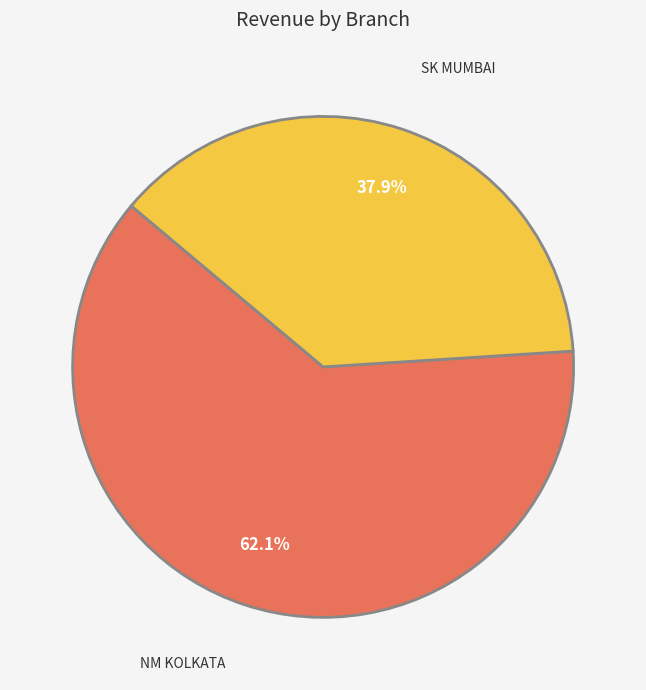

Is there any slice that represents more than half of the pie?

Yes